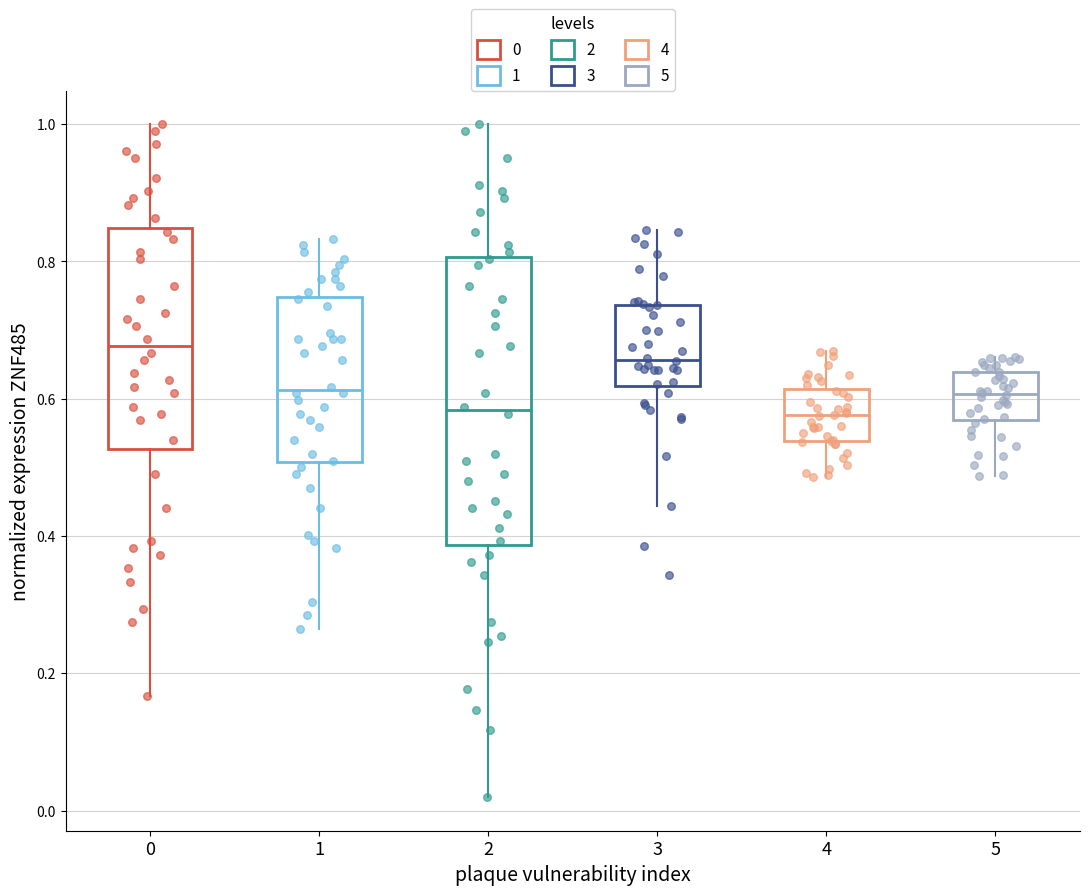

Which box is the tallest, from its lower edge to its upper edge?

2